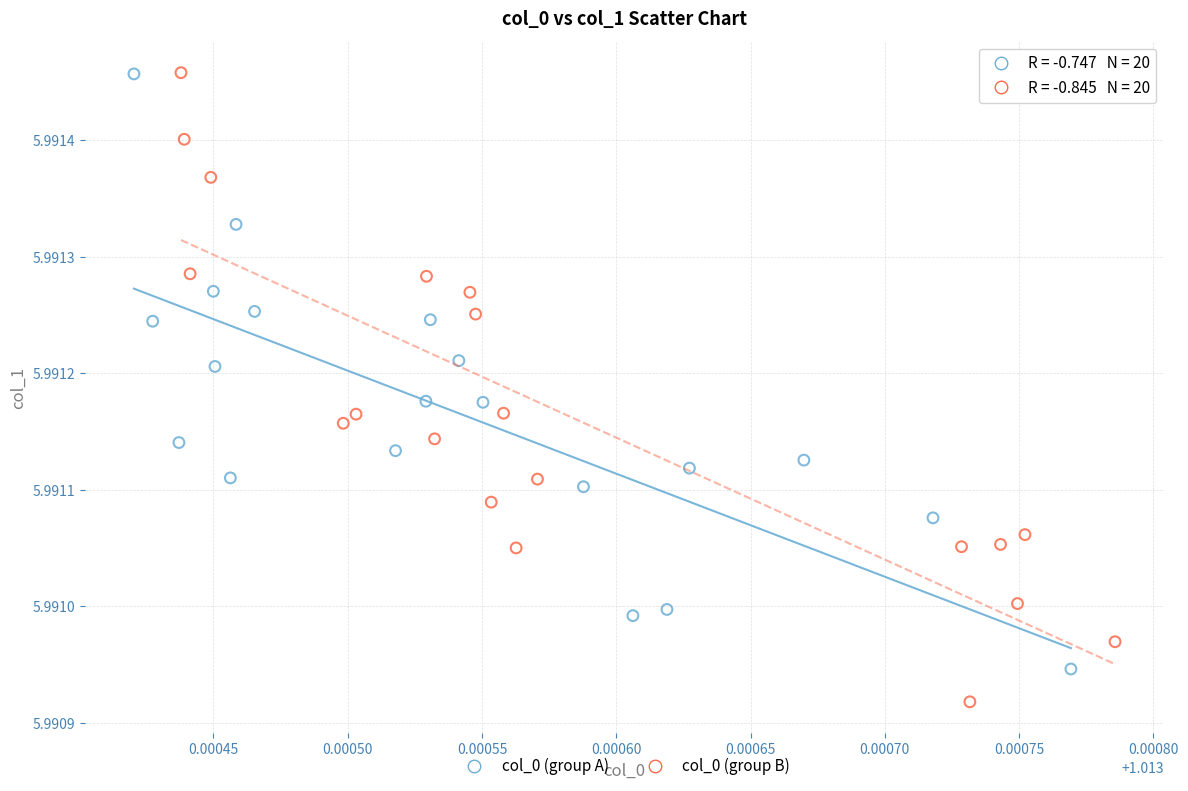

Which series contains the lowest Y value?

col_0 (group B)